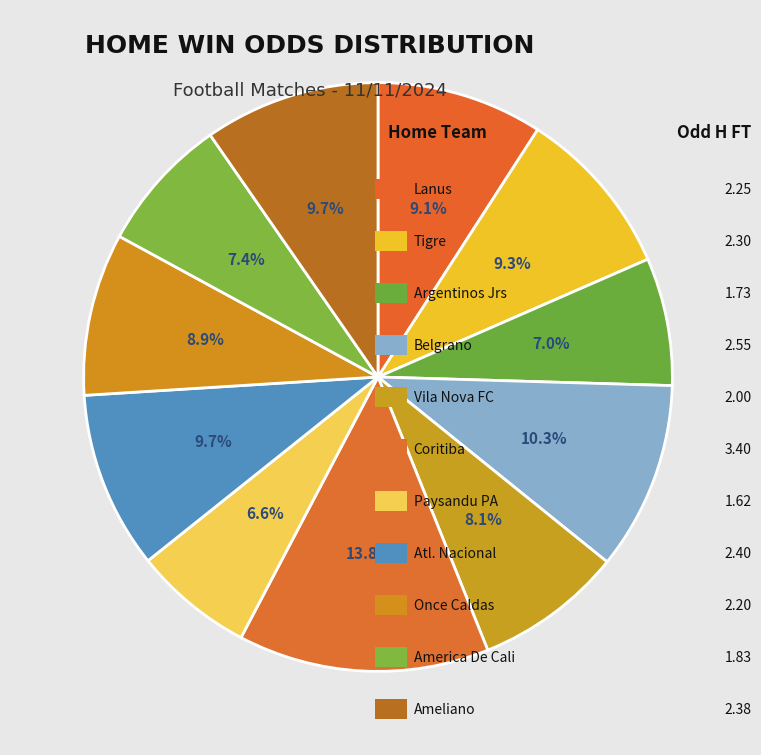

Does any single category account for the majority?

No